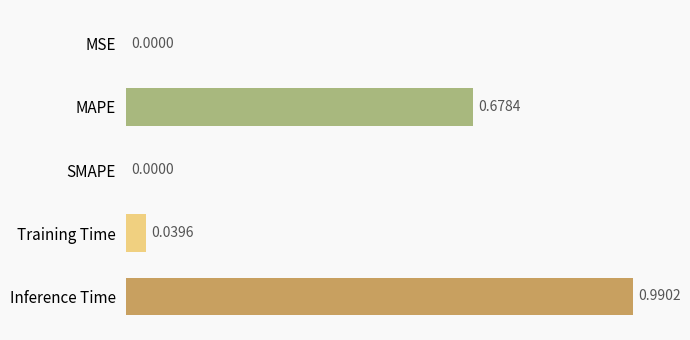

At which category does the chart reach its peak across all series?

Inference Time